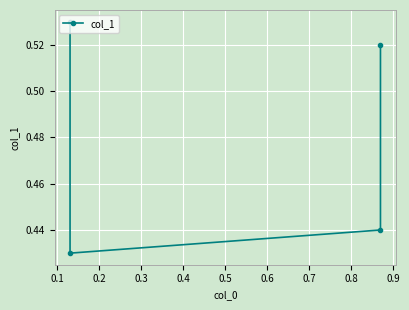

The value at 0.0 is 0.9. True or false?

False